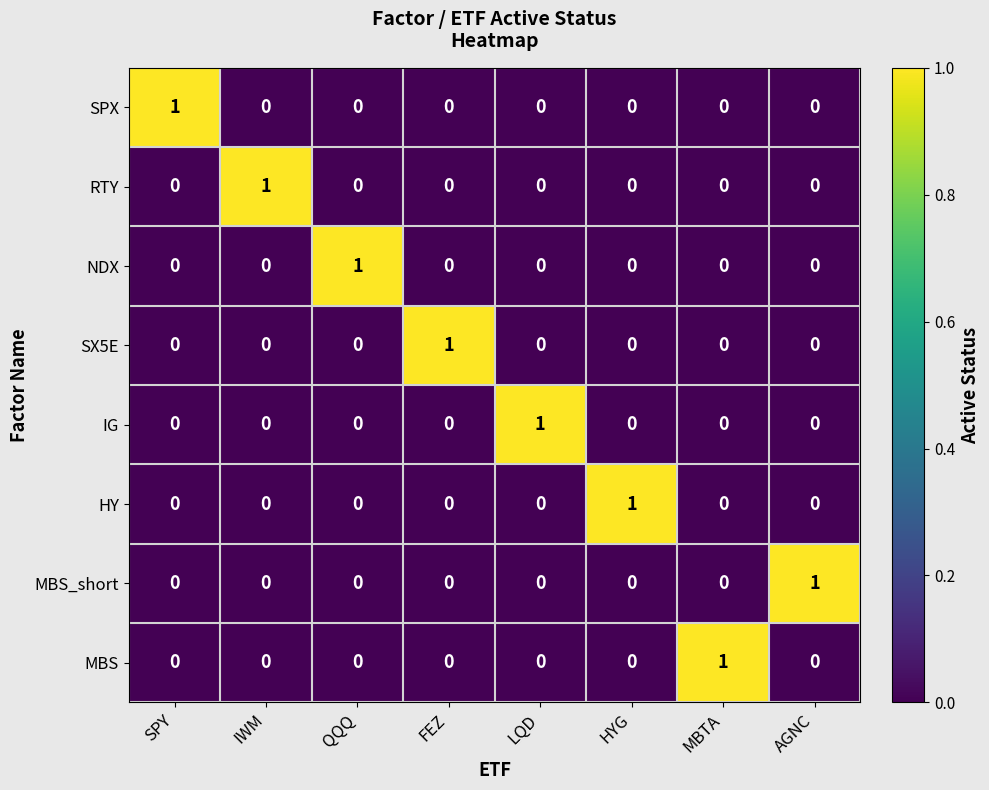

At how many categories does at least one series exceed 0?

8